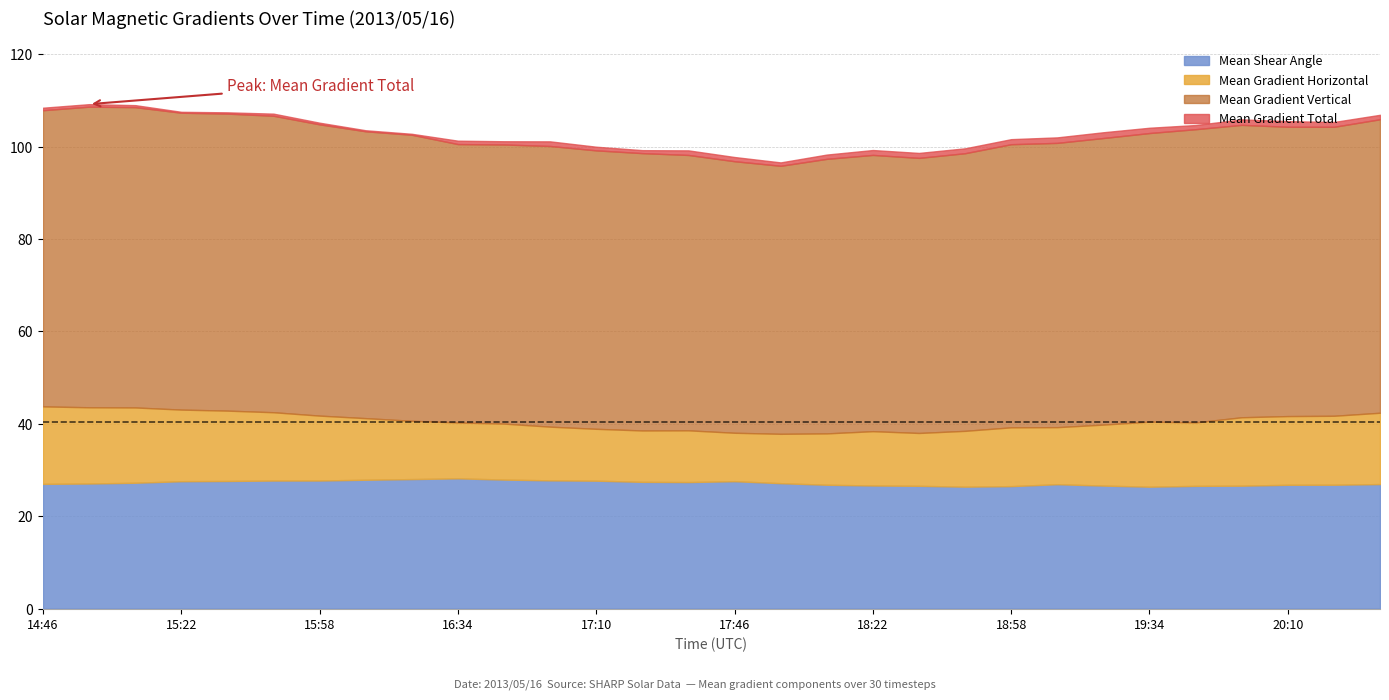

At which label does Mean Gradient Vertical reach its minimum?

17:58